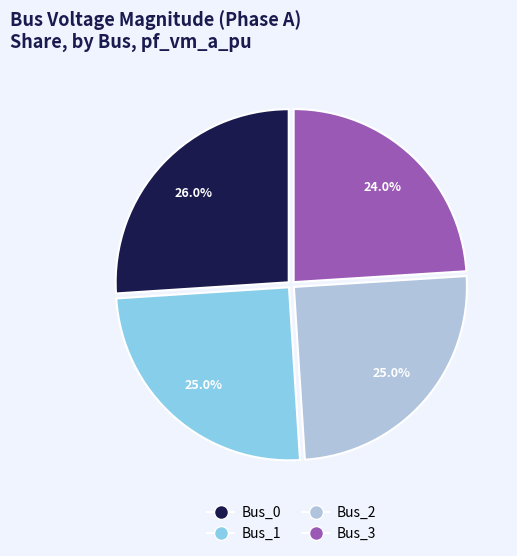

Does any single category account for the majority?

No